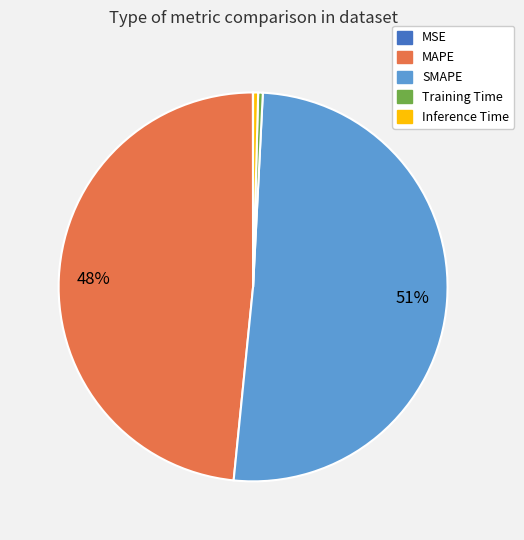

Which has a higher value, MAPE or SMAPE?

SMAPE